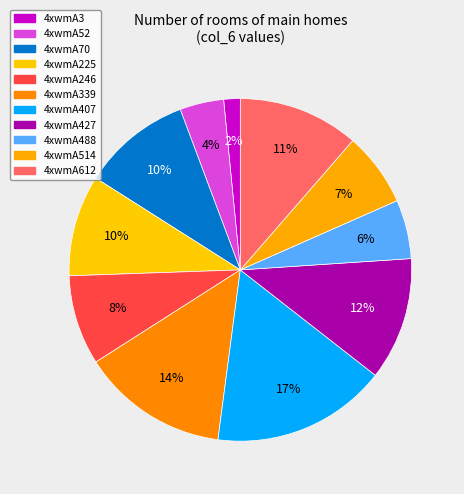

Count the number of slices in the pie.

11